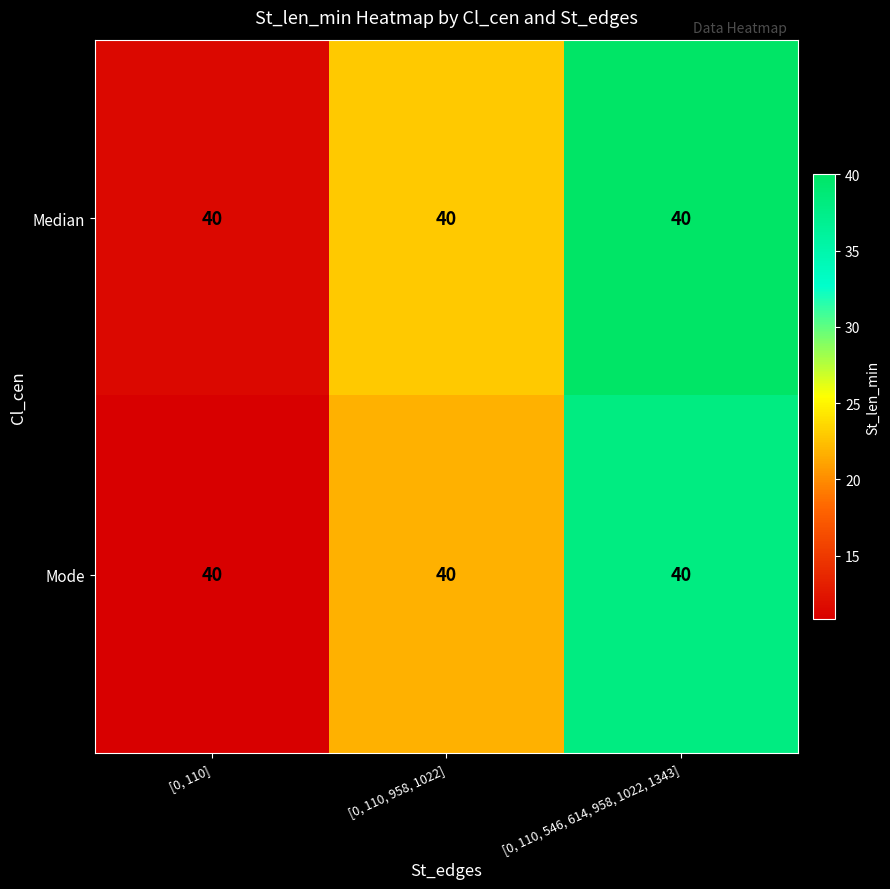

List the series in order of their peak value, lowest first.

Mode, Median